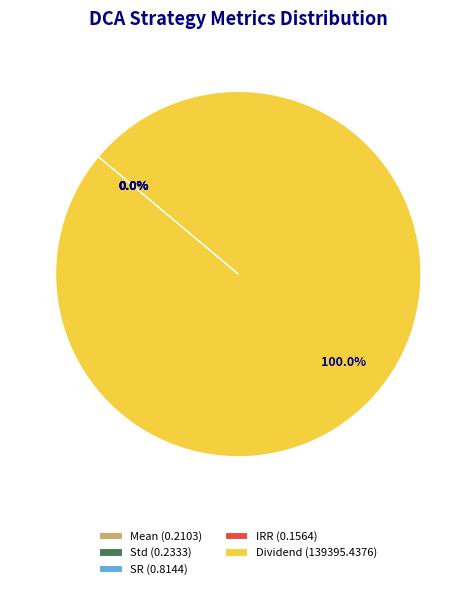

Does Dividend (139395.4376) represent more than half of the total?

Yes